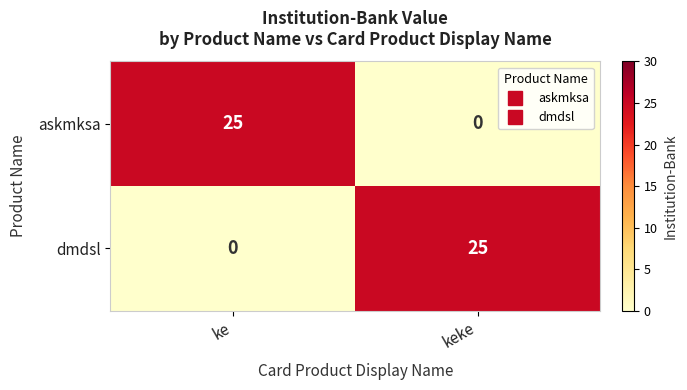

Rank the categories by askmksa value from highest to lowest.

ke, keke